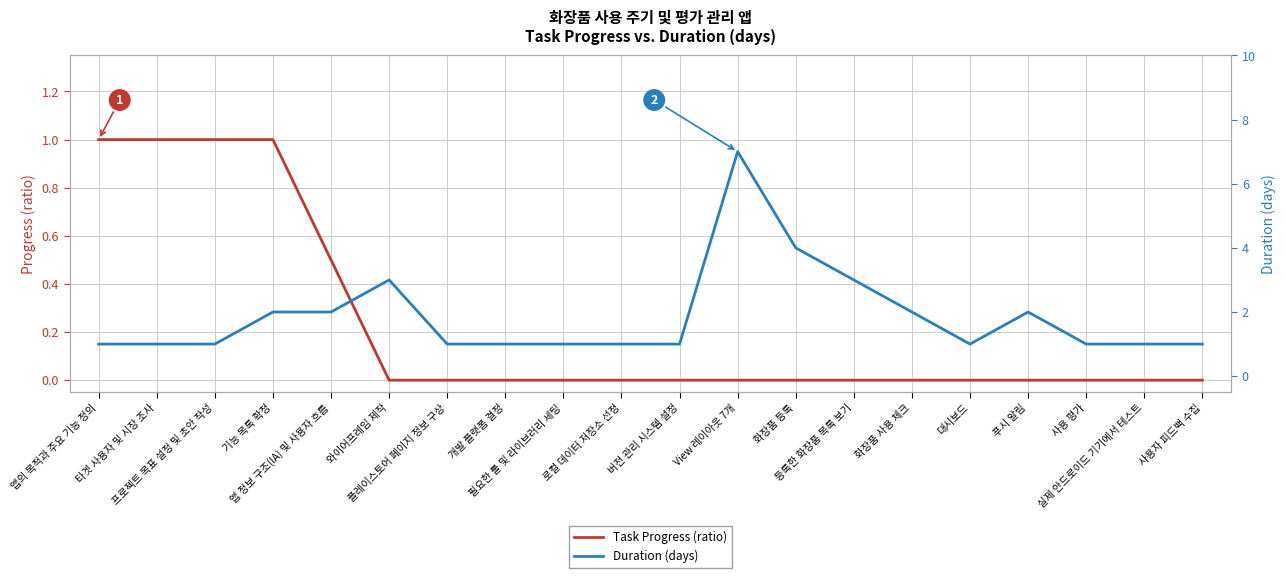

List the labels in order of Task Progress (ratio) value, smallest first.

와이어프레임 제작, 플레이스토어 페이지 정보 구상, 개발 플랫폼 결정, 필요한 툴 및 라이브러리 세팅, 로컬 데이터 저장소 선정, 버전 관리 시스템 설정, View 레이아웃 7개, 화장품 등록, 등록한 화장품 목록 보기, 화장품 사용 체크, 대시보드, 푸시 알림, 사용 평가, 실제 안드로이드 기기에서 테스트, 사용자 피드백 수집, 앱 정보 구조(IA) 및 사용자 흐름, 앱의 목적과 주요 기능 정의, 타겟 사용자 및 시장 조사, 프로젝트 목표 설정 및 초안 작성, 기능 목록 확정